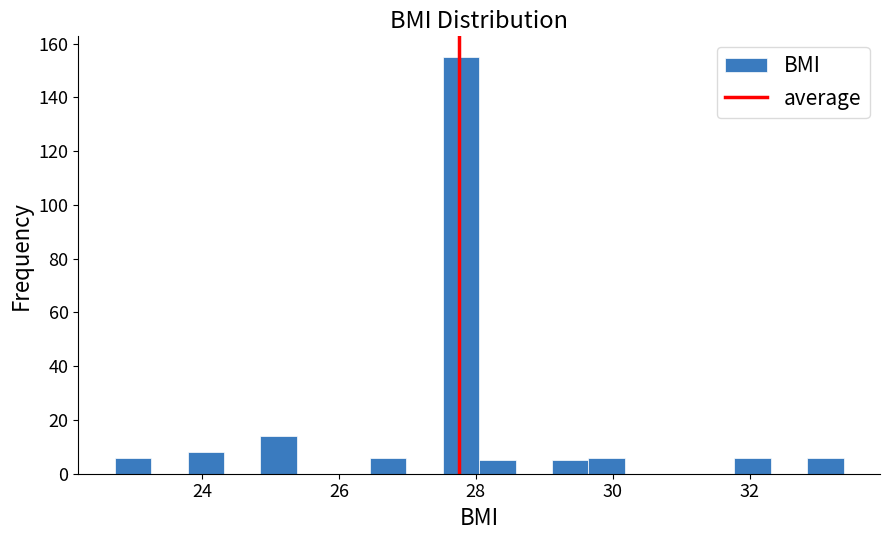

Around what value on the x-axis is the tallest bar? Give the approximate position of its centre, as read against the axis.

27.8